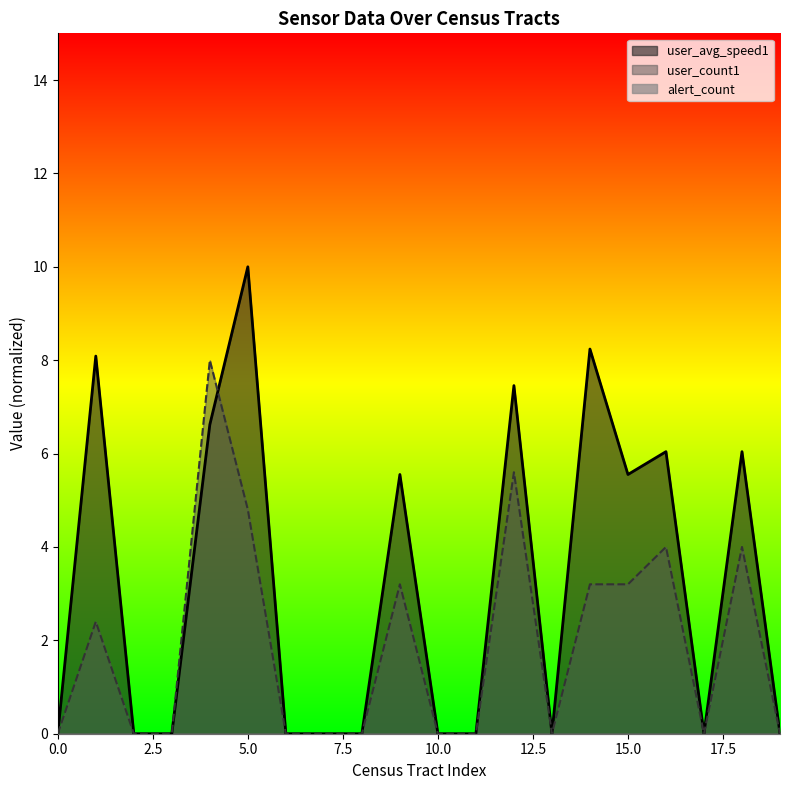

What is the difference between the second highest and minimum values in the user_avg_speed1 series?

8.2